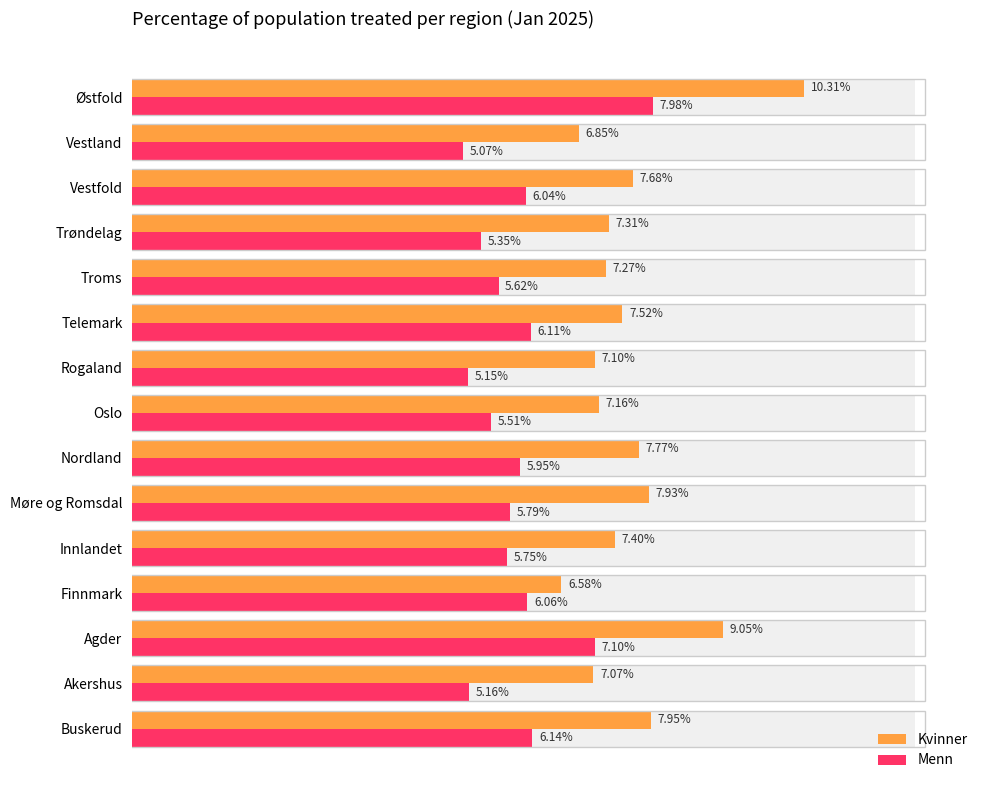

What is the label of the 4th bar from the right?

Trøndelag